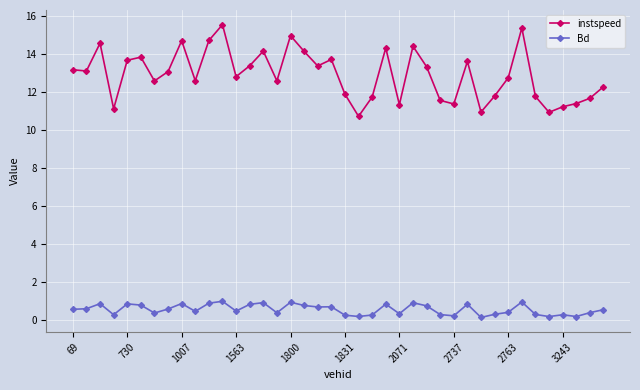

True or false: instspeed has more than 2 interior local peaks.

True